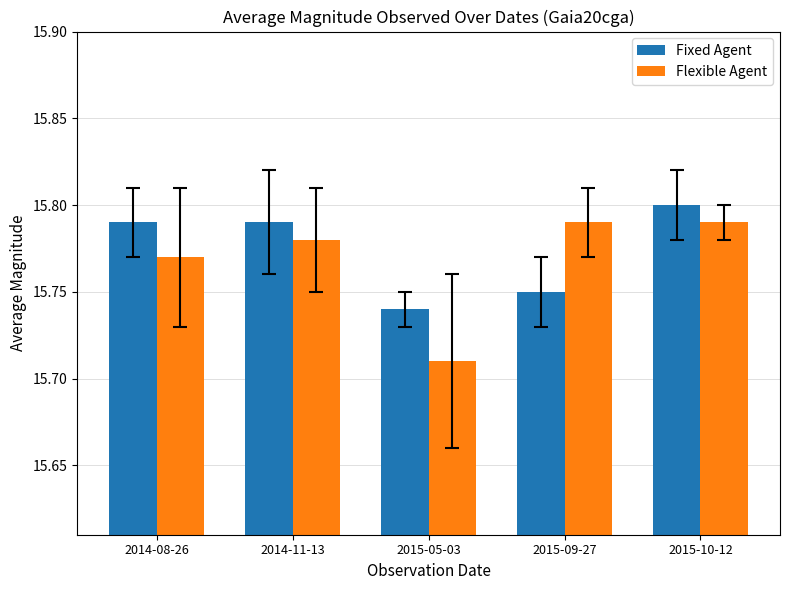

True or false: Flexible Agent has a value of 15.8 at 2014-11-13.

True